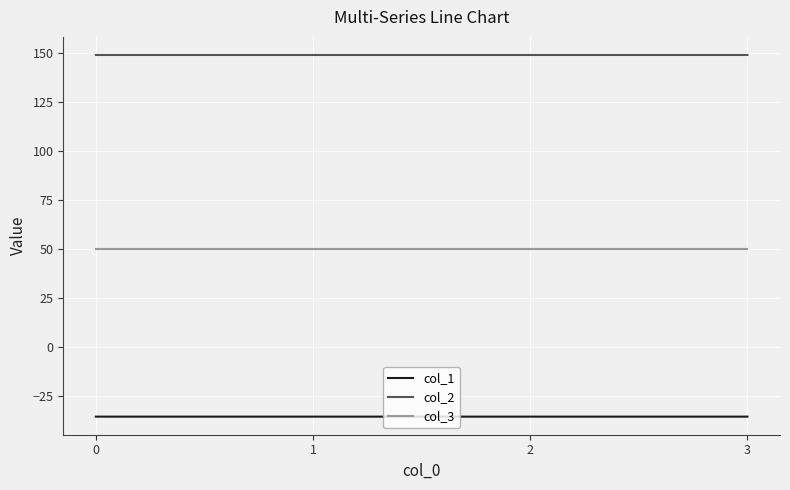

Reading left to right, list all the values displayed in this chart.

col_1: 0=-35.4	1=-35.4	2=-35.4	3=-35.4
col_2: 0=149.2	1=149.2	2=149.2	3=149.2
col_3: 0=50.0	1=50.0	2=50.0	3=50.0